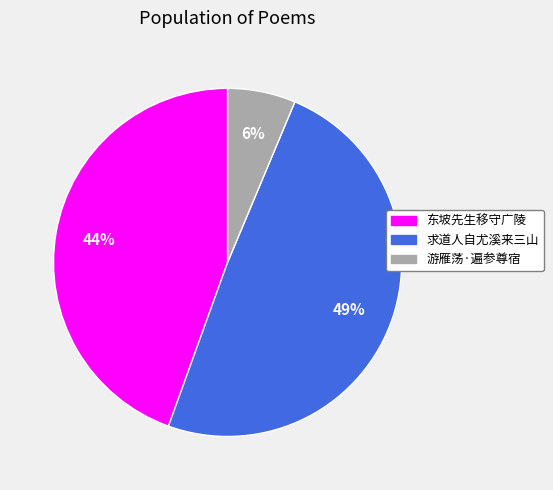

What is the ratio of the value at 求道人自尤溪来三山 to the value at 东坡先生移守广陵?

1.1